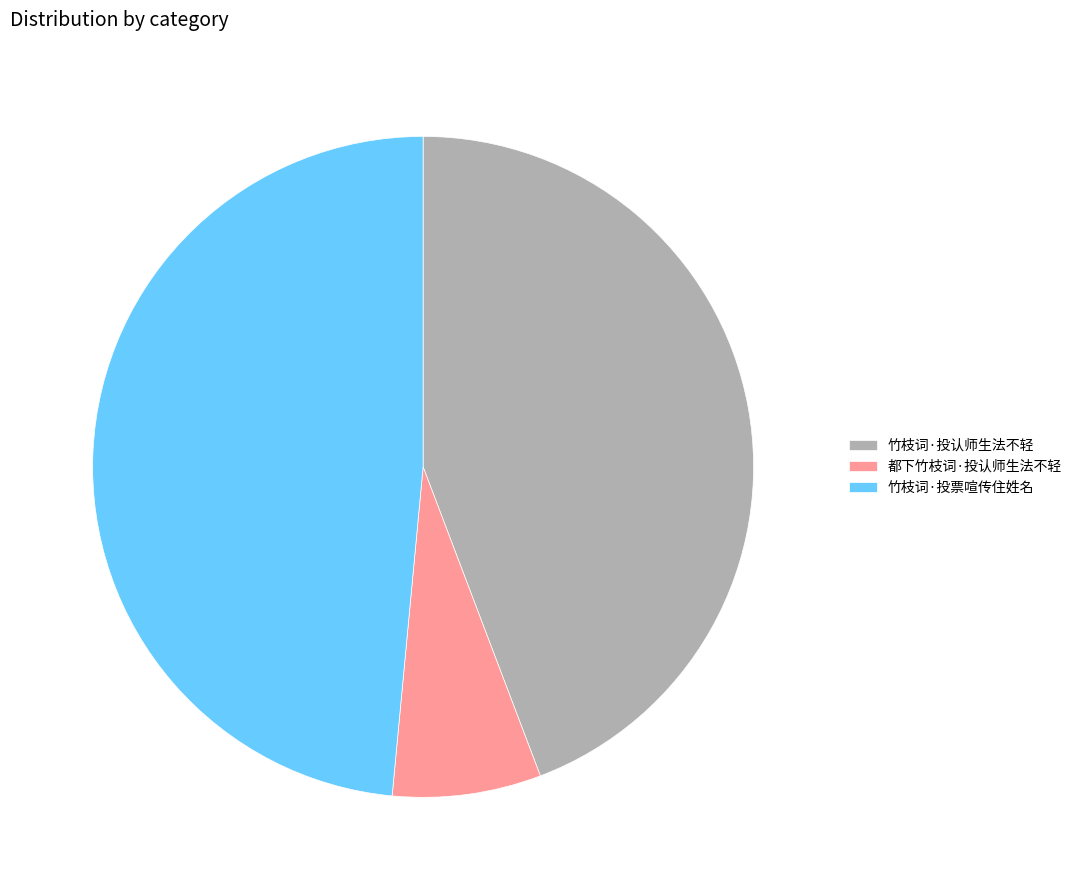

What is the smallest slice in the pie chart?

都下竹枝词·投认师生法不轻